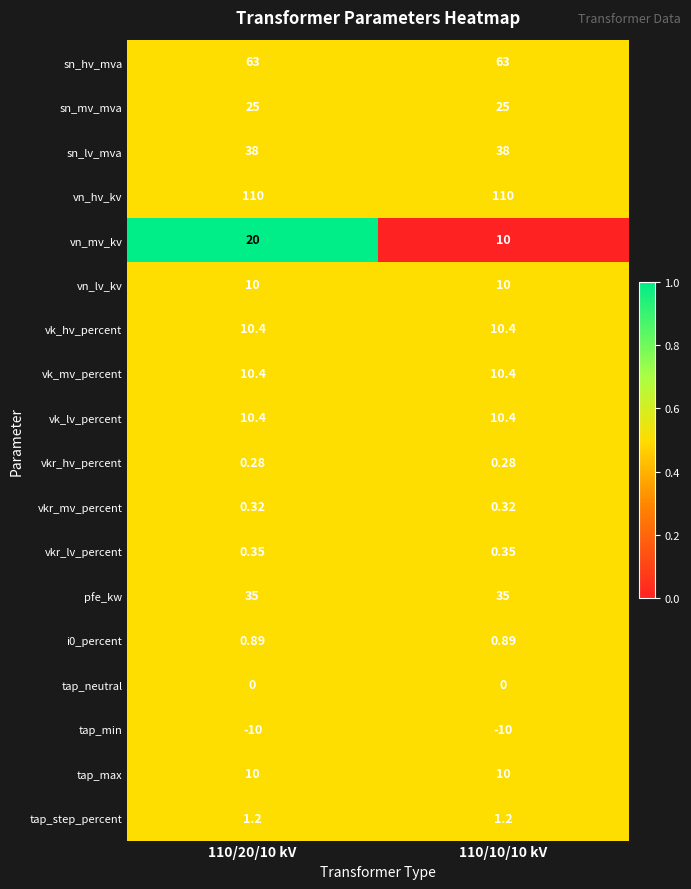

Between 110/20/10 kV and 110/10/10 kV, which series saw the biggest shift?

vn_mv_kv